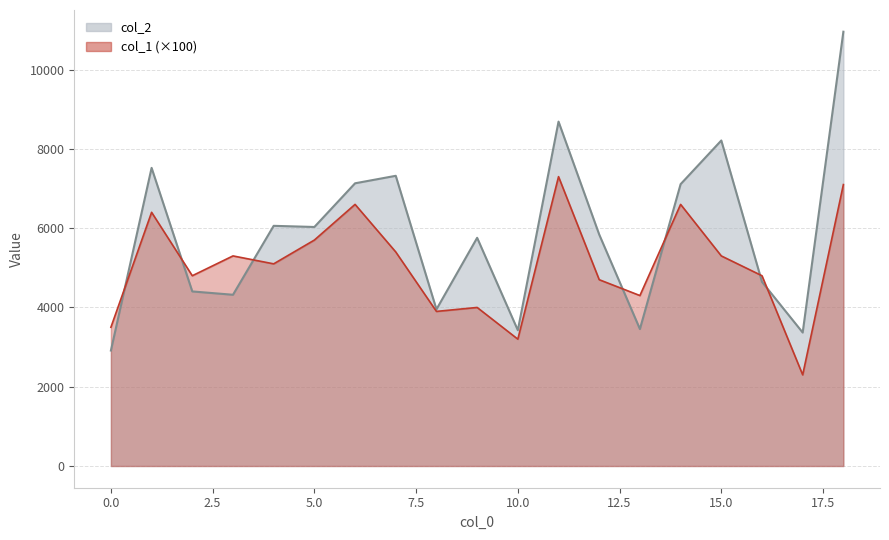

How many data points in col_2 are less than 5839?

9